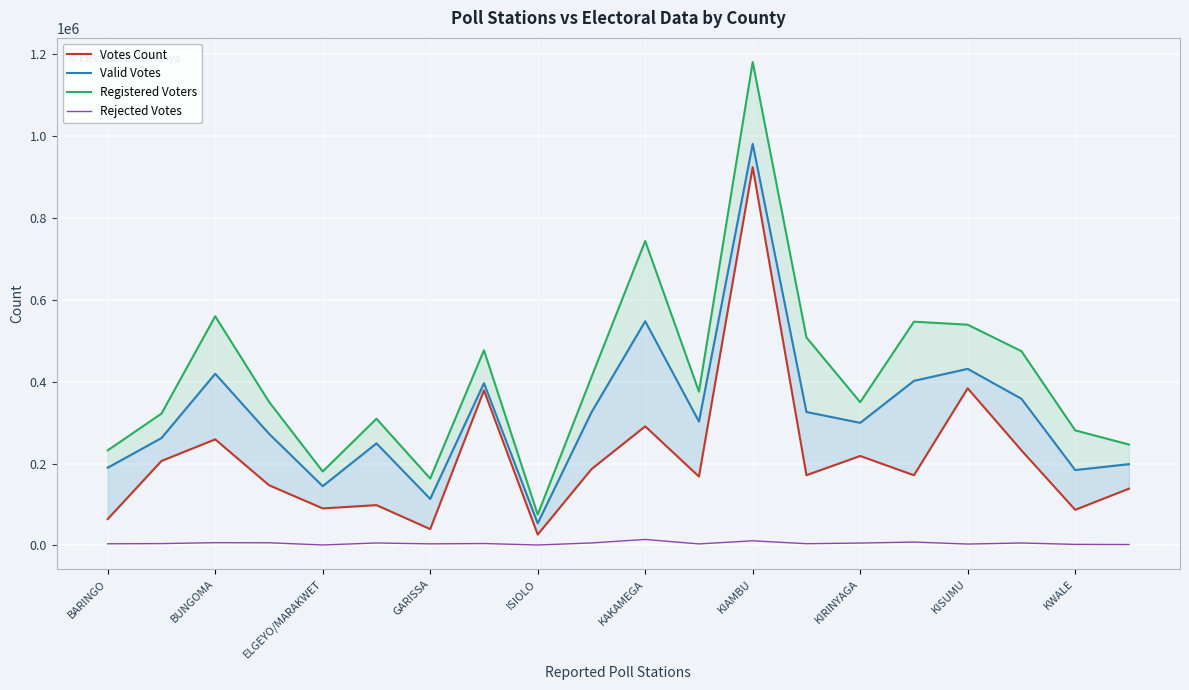

What is the difference between the maximum and minimum values in the Votes Count series?

897598